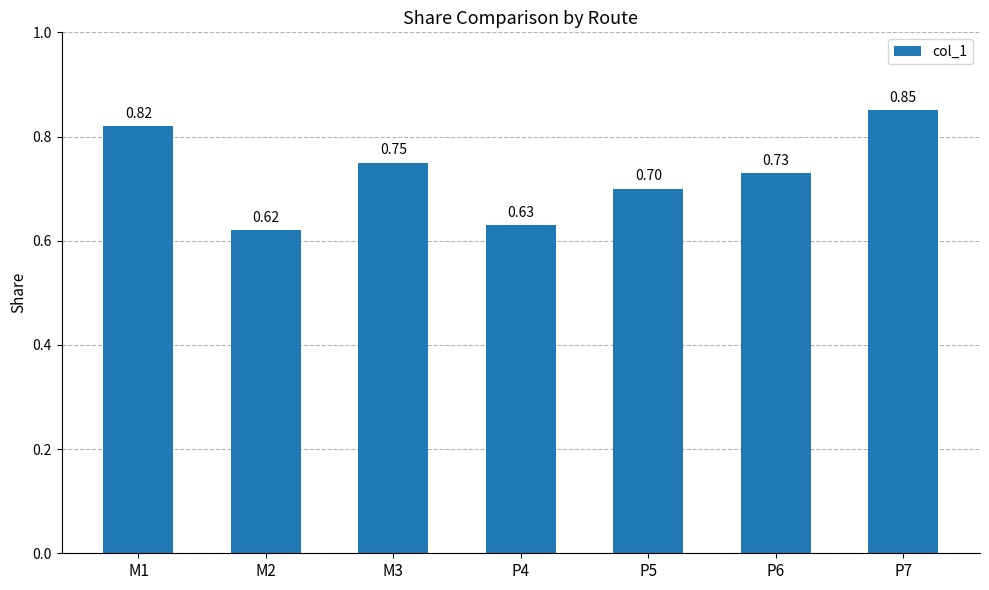

What is the sum of all values?

5.1